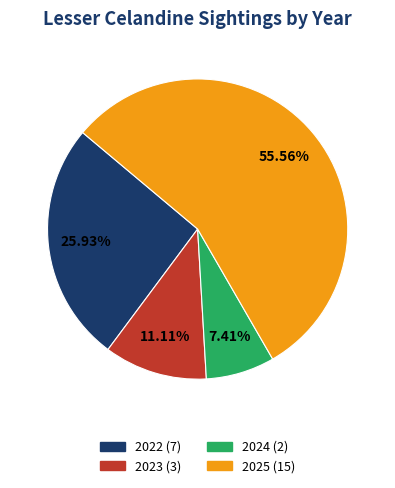

What percentage do 2024 and 2023 together represent?

18.5%